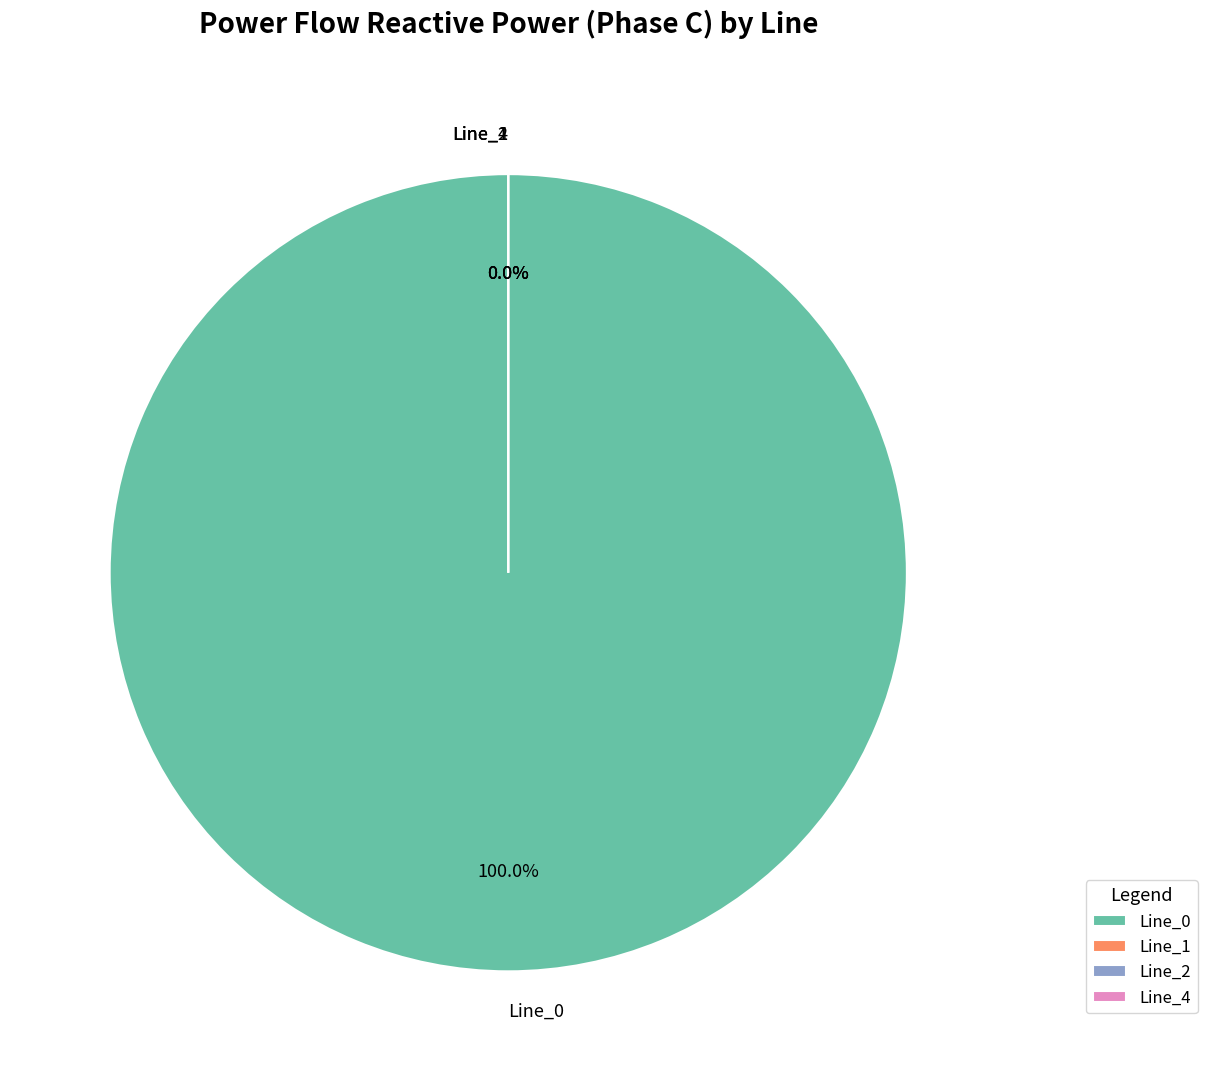

Is it true that Line_4 is 0% of the pie?

True